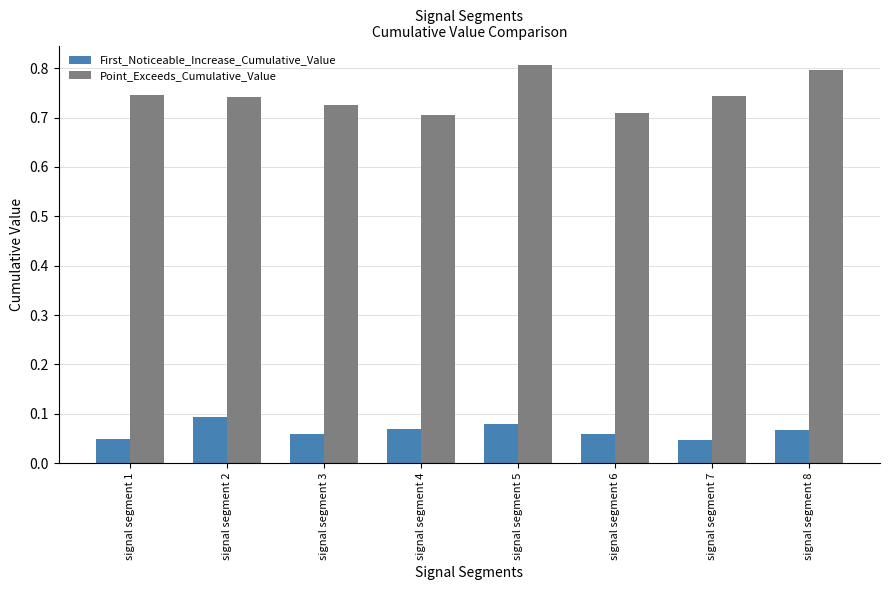

Rank the series by their maximum value, from highest to lowest.

Point_Exceeds_Cumulative_Value, First_Noticeable_Increase_Cumulative_Value